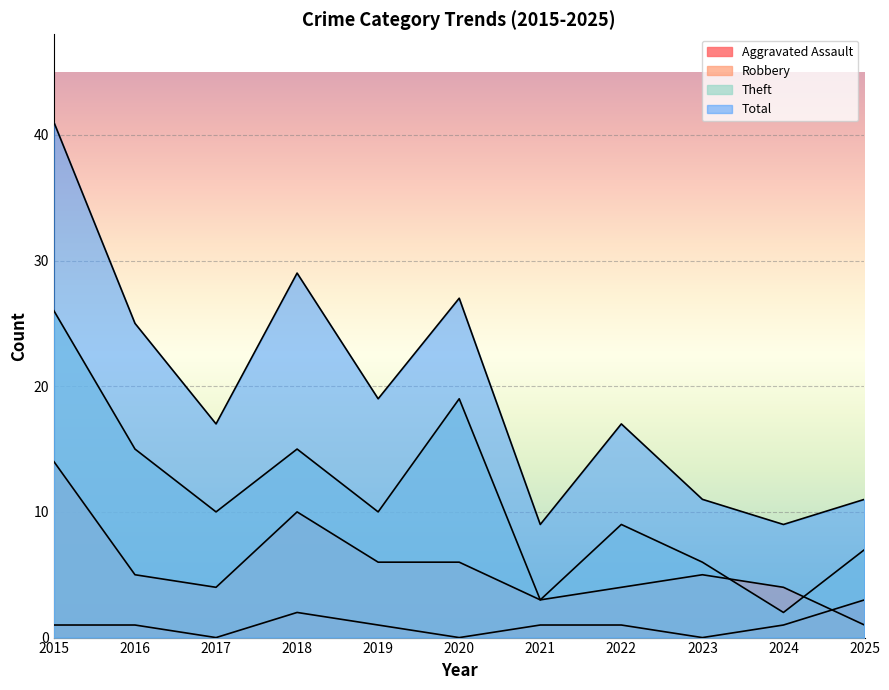

List the series in order of their overall mean, highest first.

Total, Theft, Robbery, Aggravated Assault